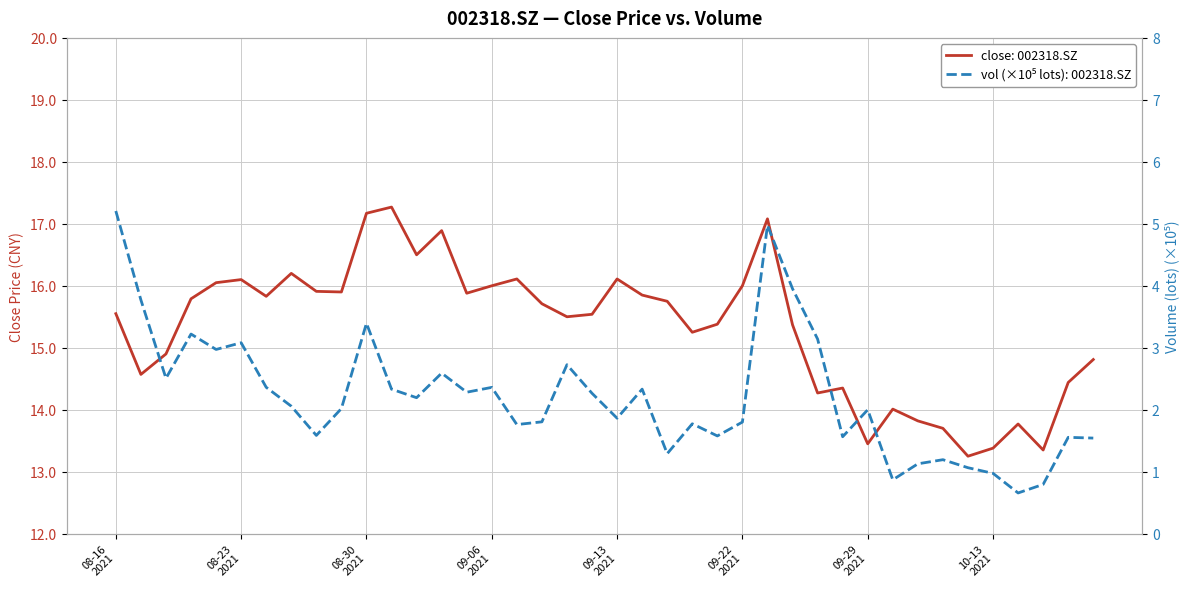

Which series has the largest range (max minus min)?

vol